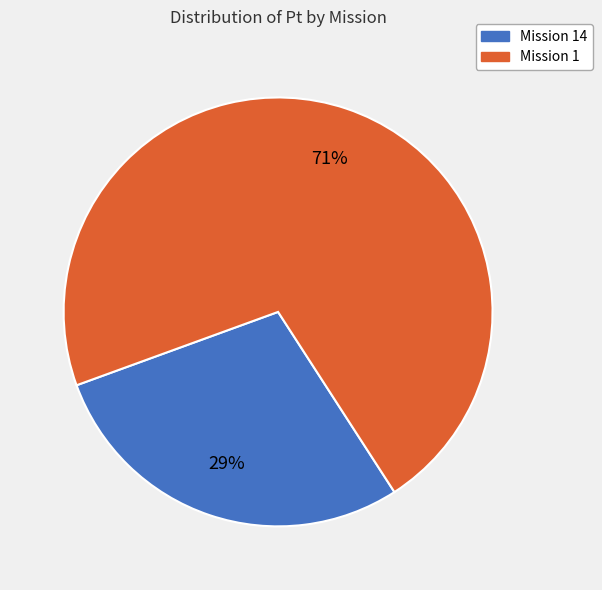

Is it true that Mission 14 is 29% of the pie?

True